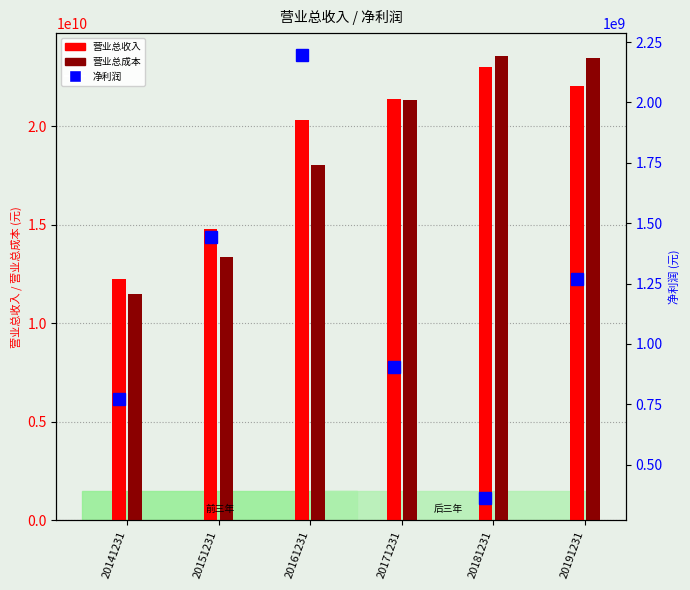

Is the value of 净利润 at 20181231 greater than the value of 营业总收入 at 20151231?

No